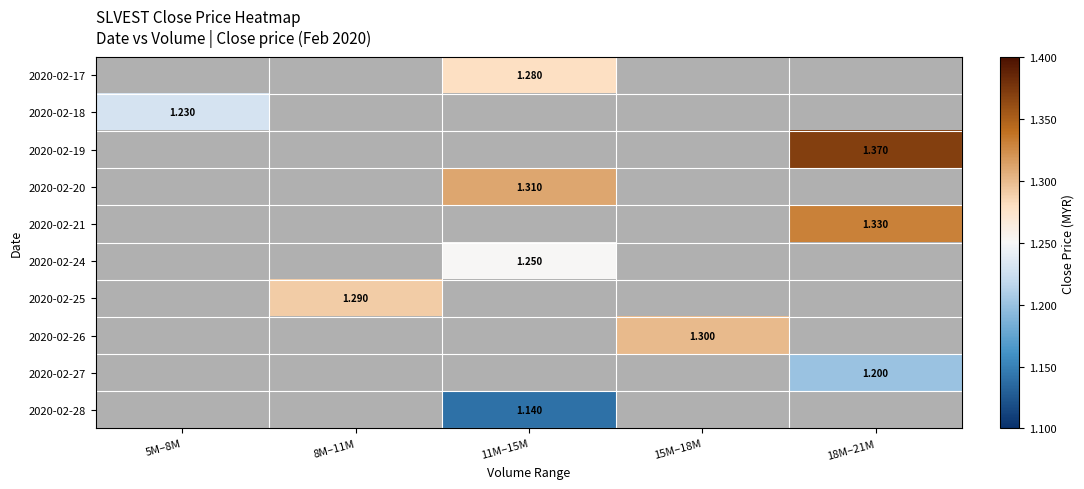

Is the value of 2020-02-20 at 8M–11M greater than the value of 2020-02-27 at 15M–18M?

No